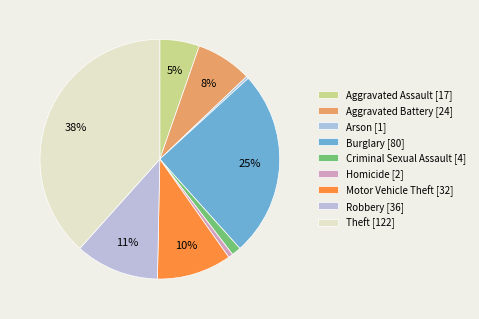

To the nearest percent, what percentage of the pie is Motor Vehicle Theft?

10%